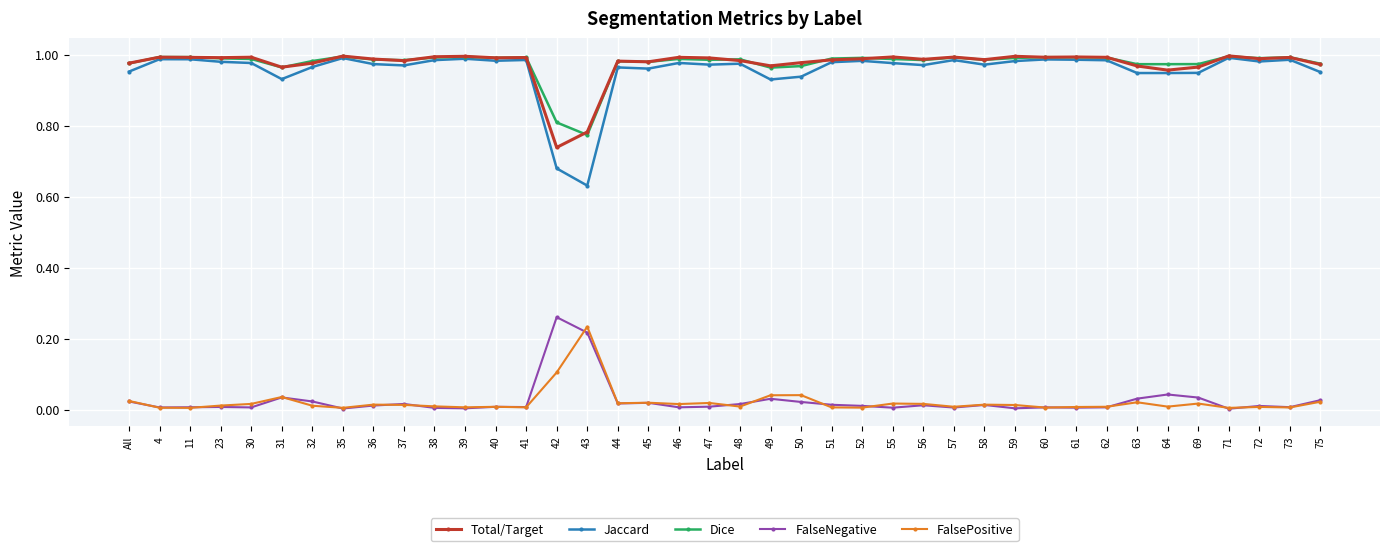

What is the total value across all series at 4?

3.0